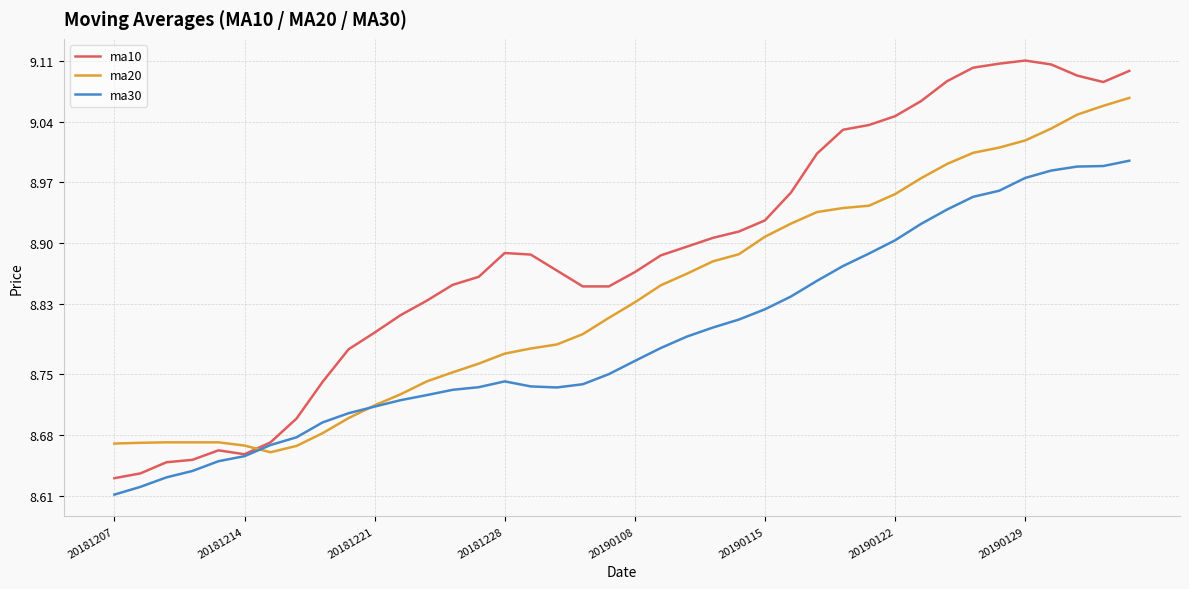

Which series has the widest spread of values?

ma10